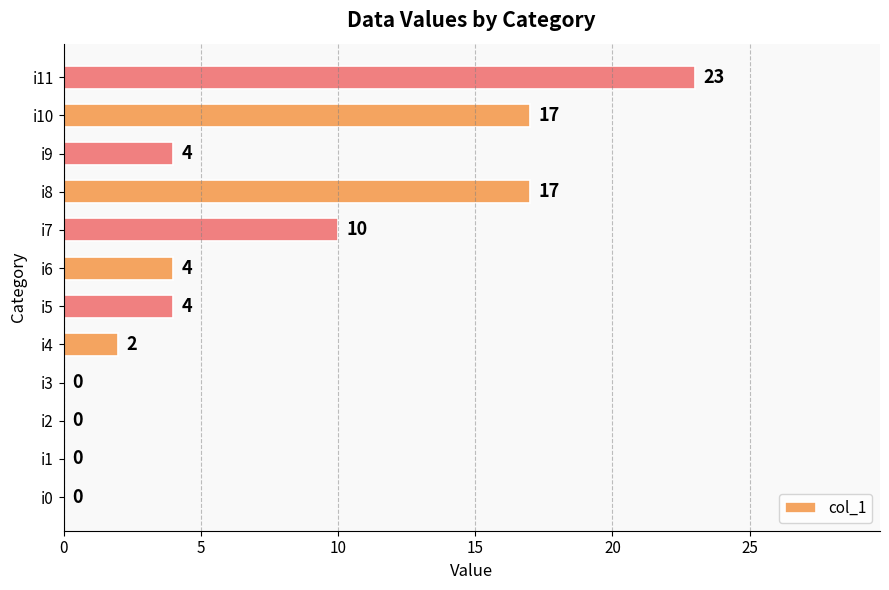

What is the sum of all values?

81